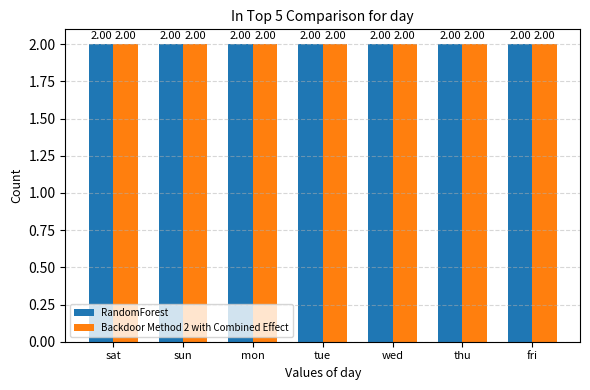

List the labels in order of RandomForest value, largest first.

sun, sat, mon, tue, wed, thu, fri